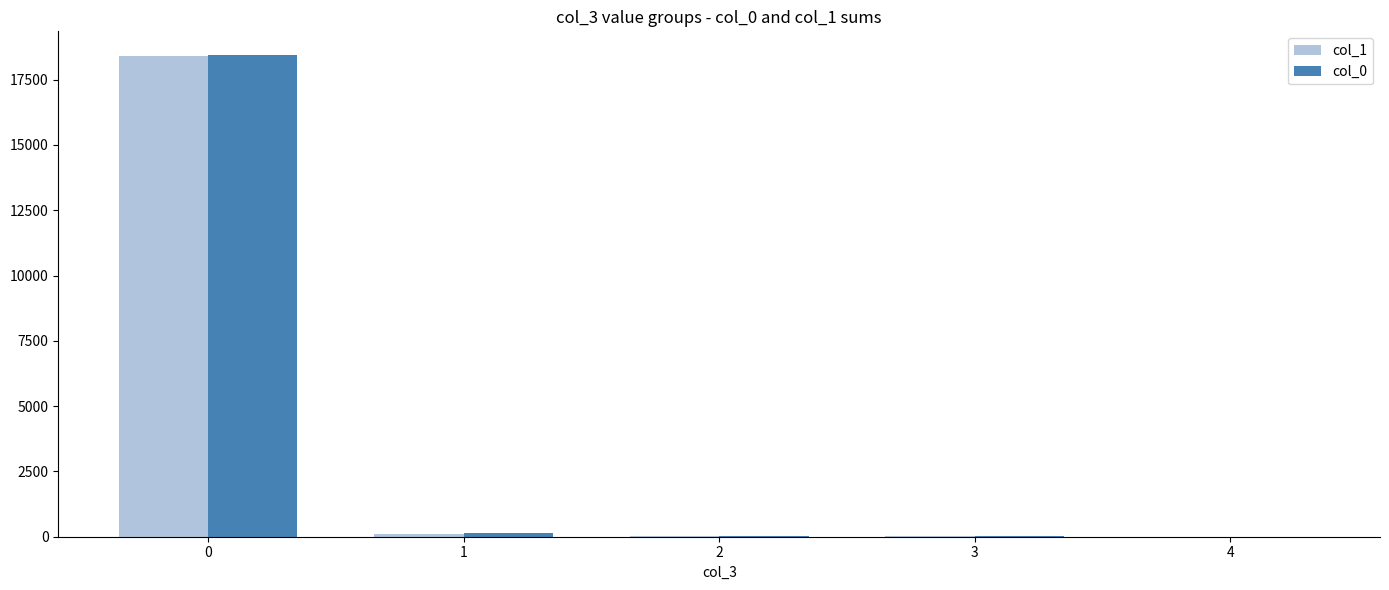

The value of col_1 at 0 is 5606. True or false?

False